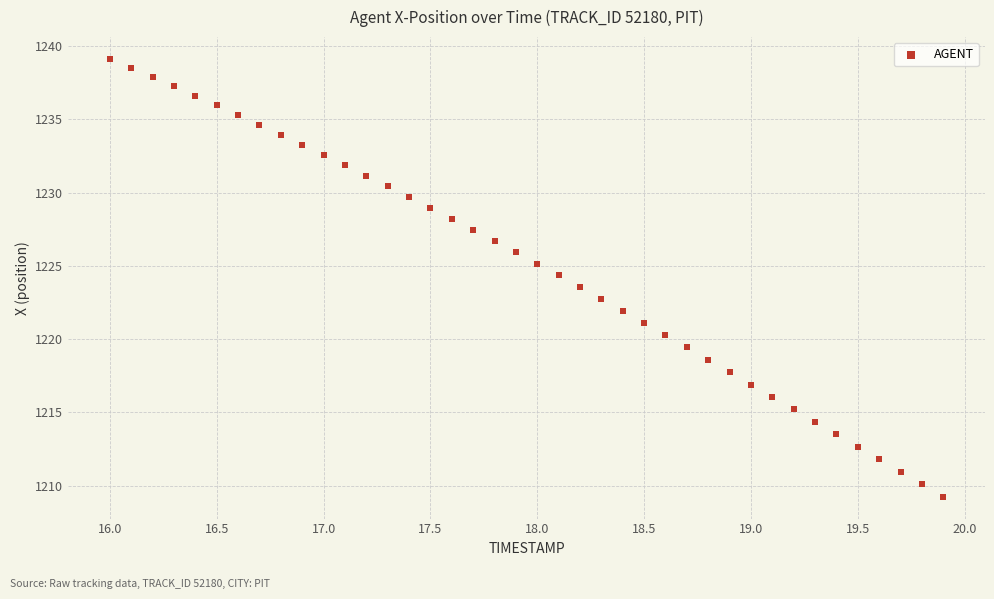

What is the range of X values (max minus min)?

3.9